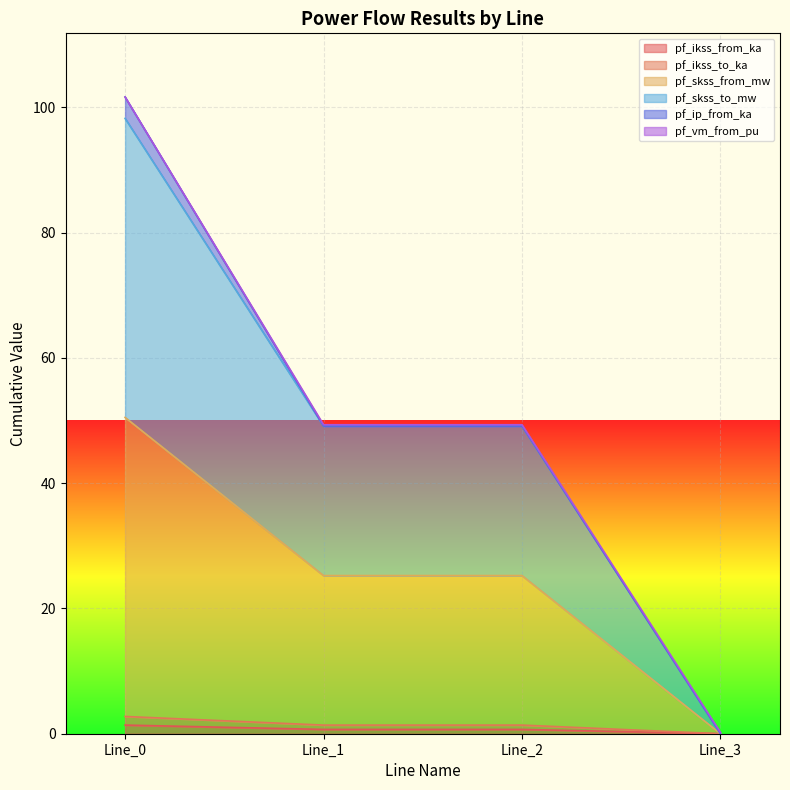

What is the value of the pf_ikss_to_ka point at the 3rd from the left?

1.4